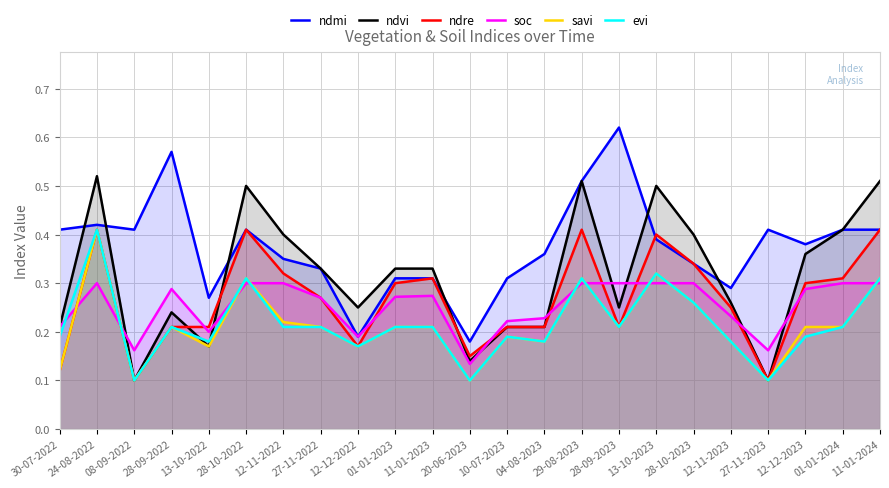

How many lines are shown in the chart?

6